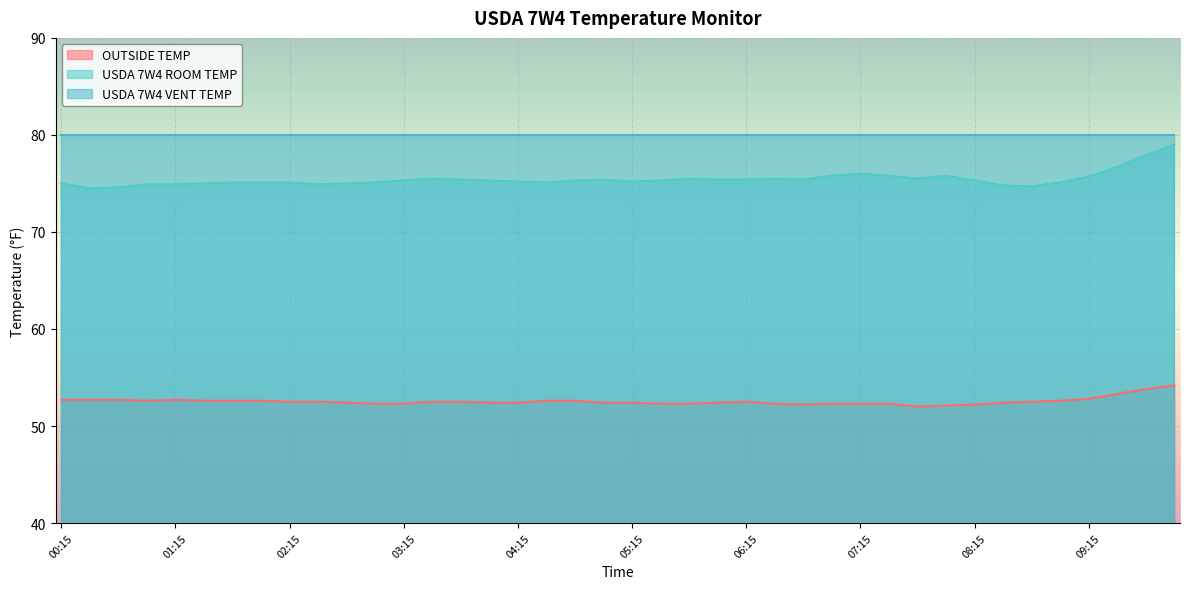

True or false: OUTSIDE TEMP has a value of 52.3 at 07:00.

True